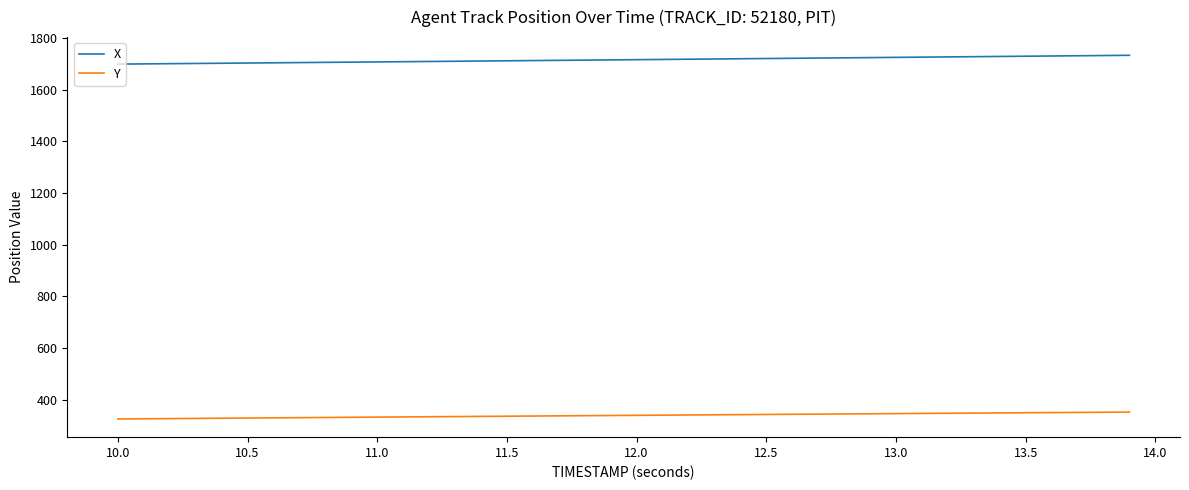

True or false: X and Y cross at least once.

False